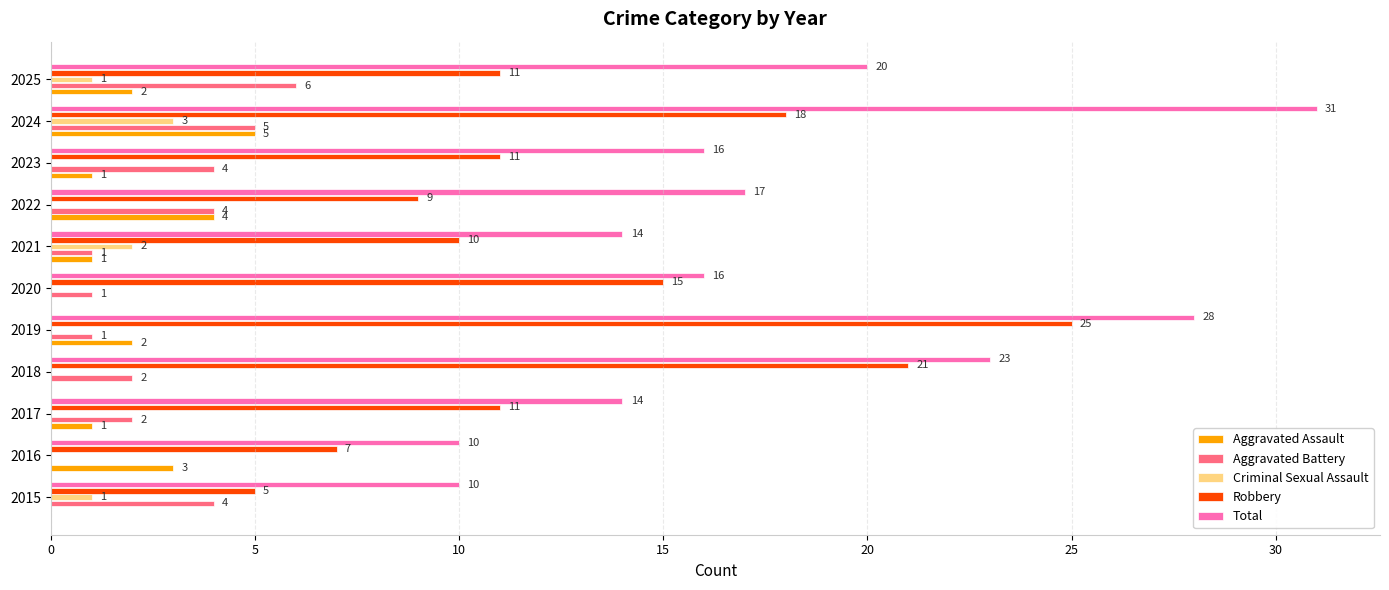

What is the approximate value of Robbery at 2019?

25